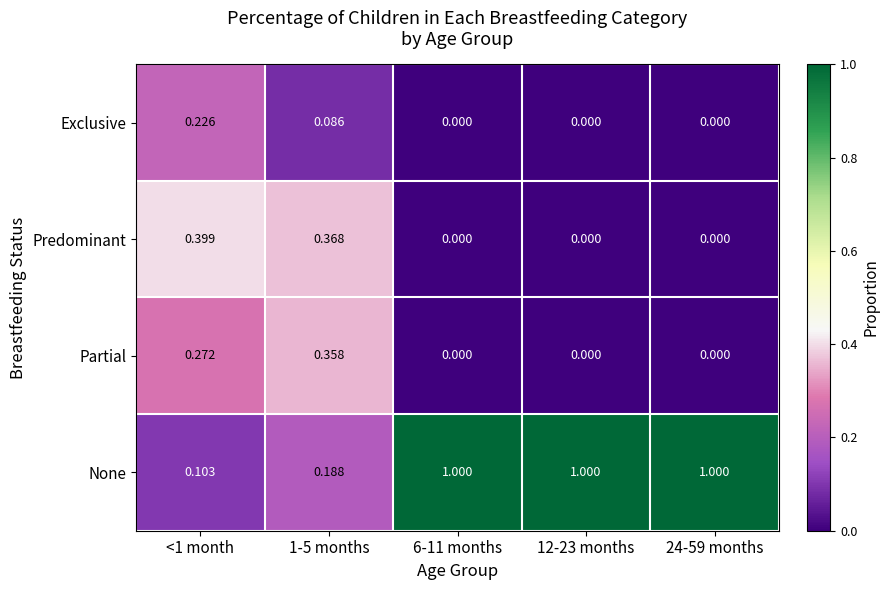

How many data points does each series have?

5